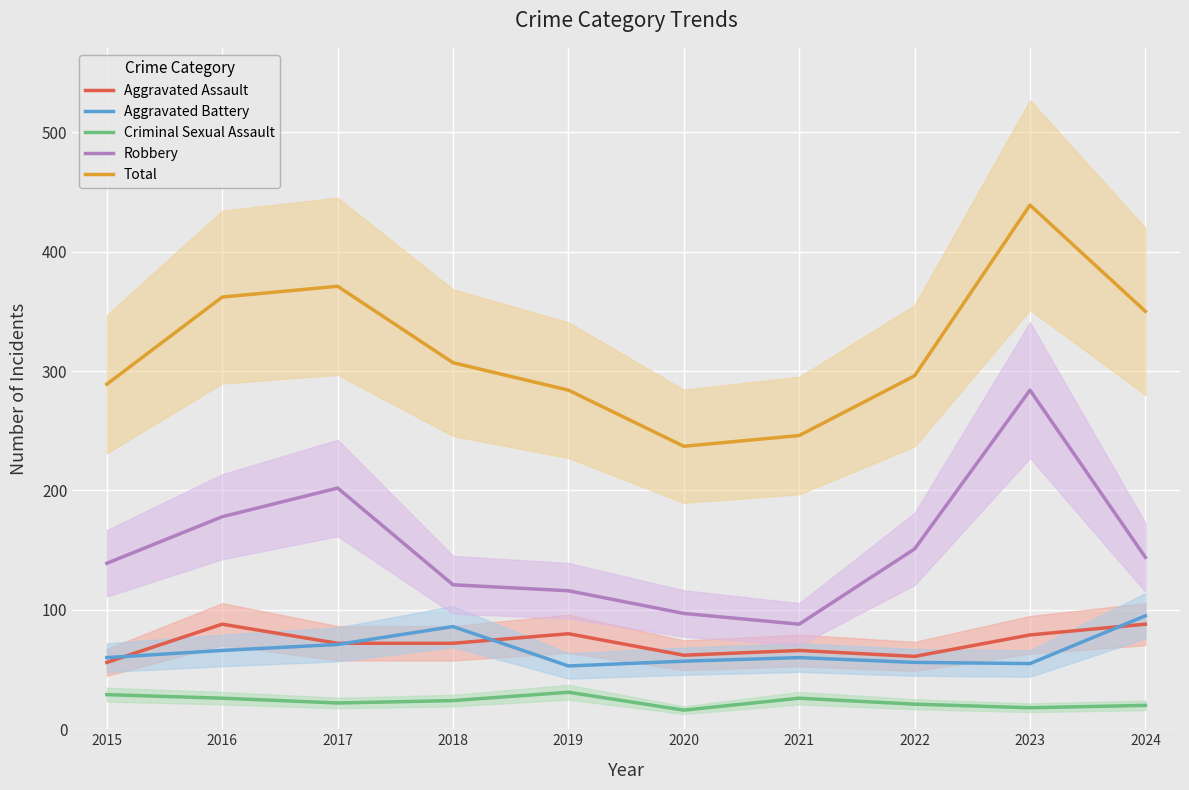

Reading right to left, extract all data points from this chart.

Aggravated Assault: 2024=88	2023=79	2022=61	2021=66	2020=62	2019=80	2018=72	2017=72	2016=88	2015=56
Aggravated Battery: 2024=95	2023=55	2022=56	2021=60	2020=57	2019=53	2018=86	2017=71	2016=66	2015=60
Criminal Sexual Assault: 2024=20	2023=18	2022=21	2021=26	2020=16	2019=31	2018=24	2017=22	2016=26	2015=29
Robbery: 2024=144	2023=284	2022=151	2021=88	2020=97	2019=116	2018=121	2017=202	2016=178	2015=139
Total: 2024=350	2023=439	2022=296	2021=246	2020=237	2019=284	2018=307	2017=371	2016=362	2015=289